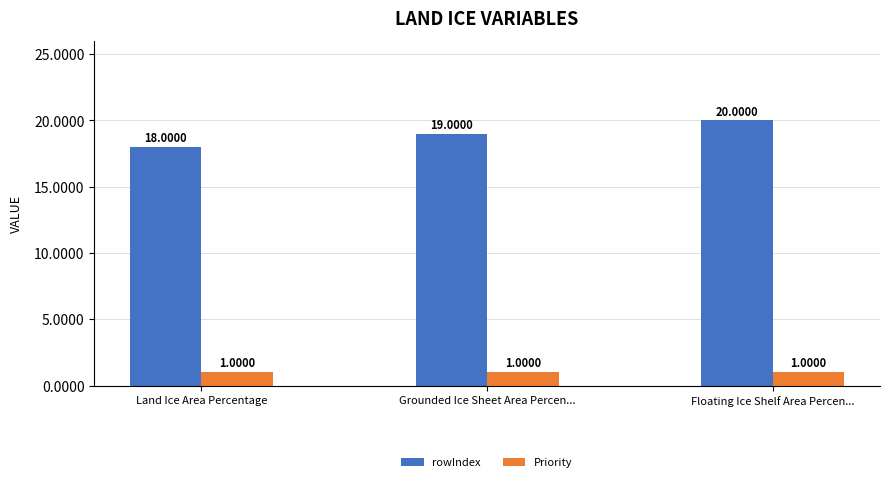

What is the label of the 3rd bar from the left?

Floating Ice Shelf Area Percen...